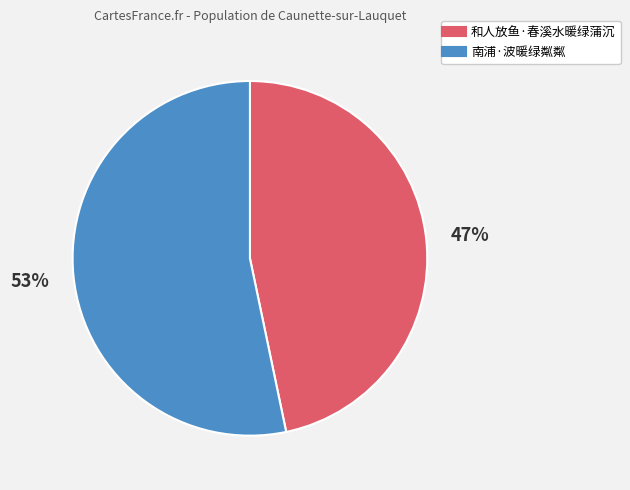

What is the largest slice in the pie chart?

南浦·波暖绿粼粼